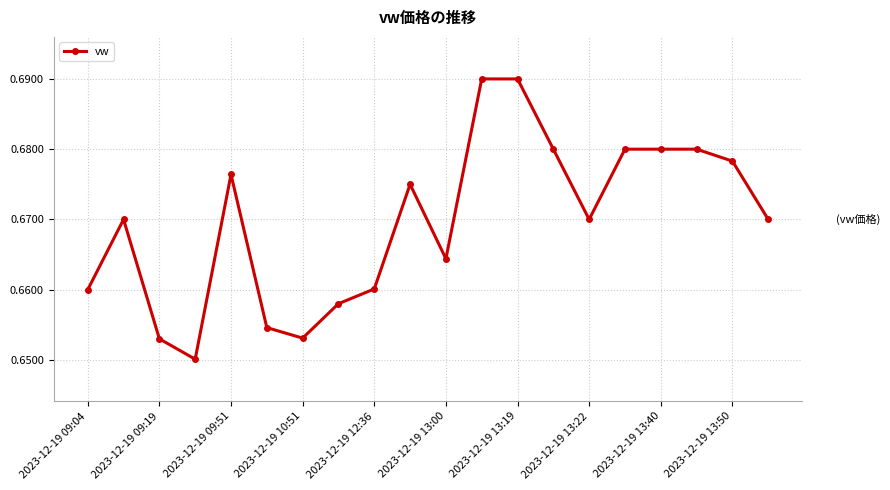

How many distinct data groups are displayed?

1